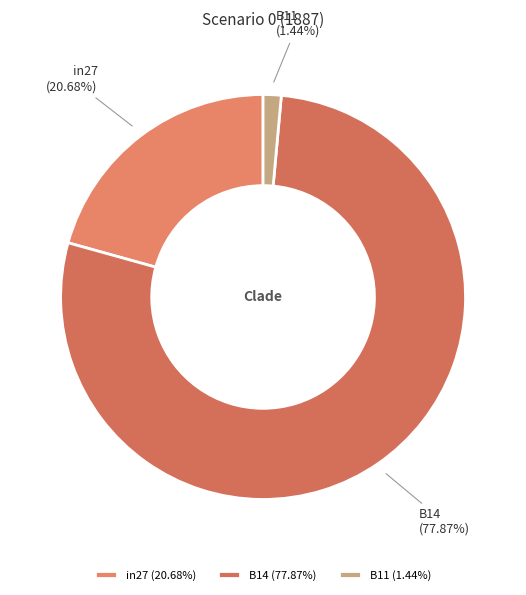

How many slices are in this pie chart?

3